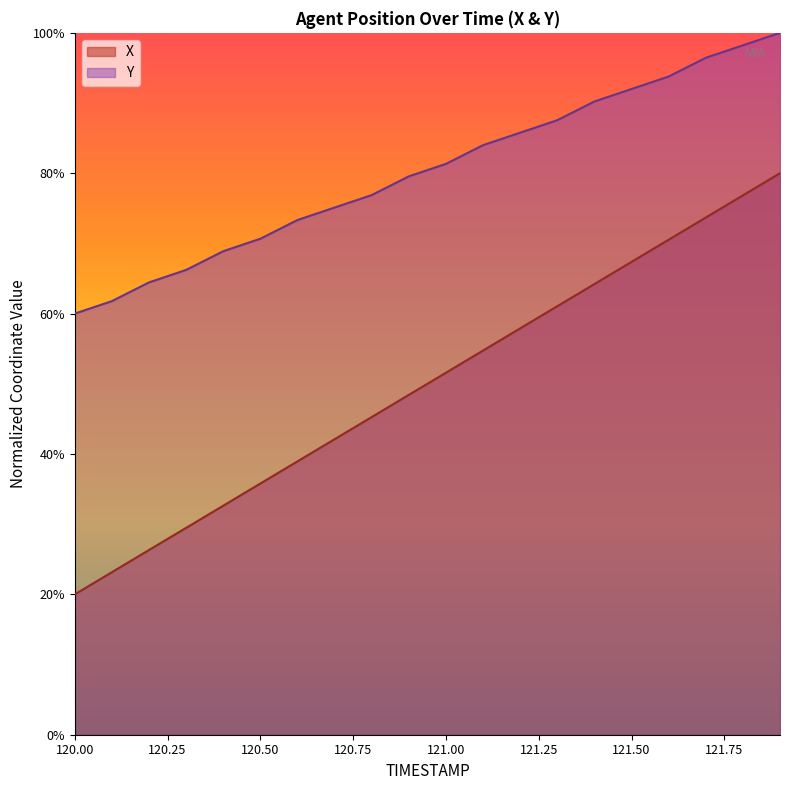

How many data points in X are less than 51?

10